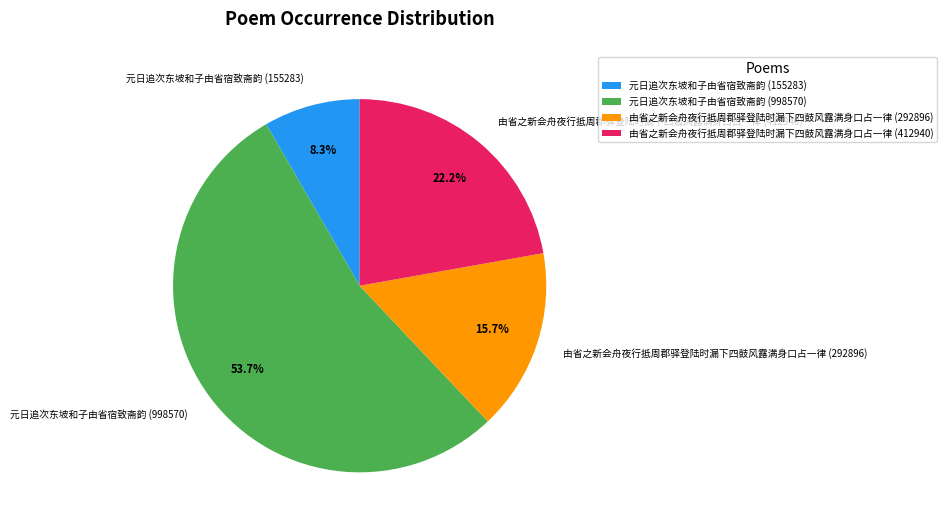

Is it true that 由省之新会舟夜行抵周郡驿登陆时漏下四鼓风露满身口占一律 (412940) is 22% of the pie?

True